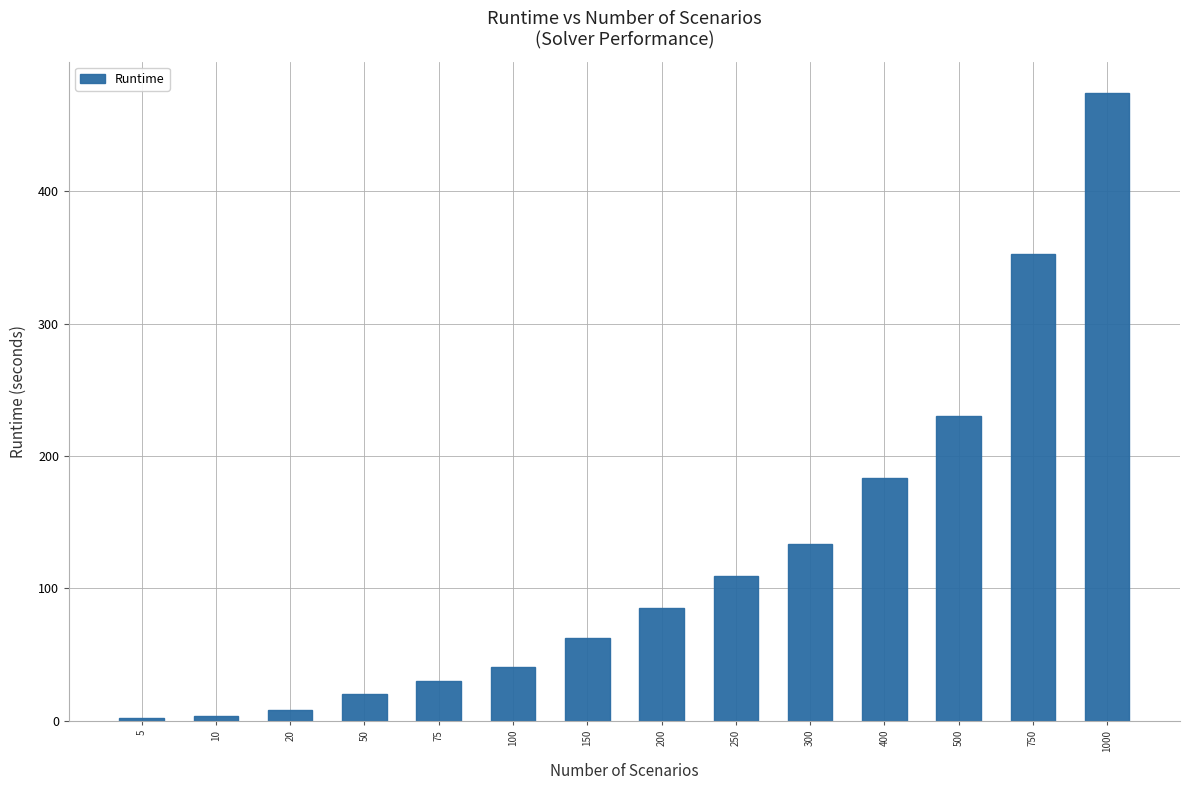

What is the value of the 14th bar from the left?

474.3